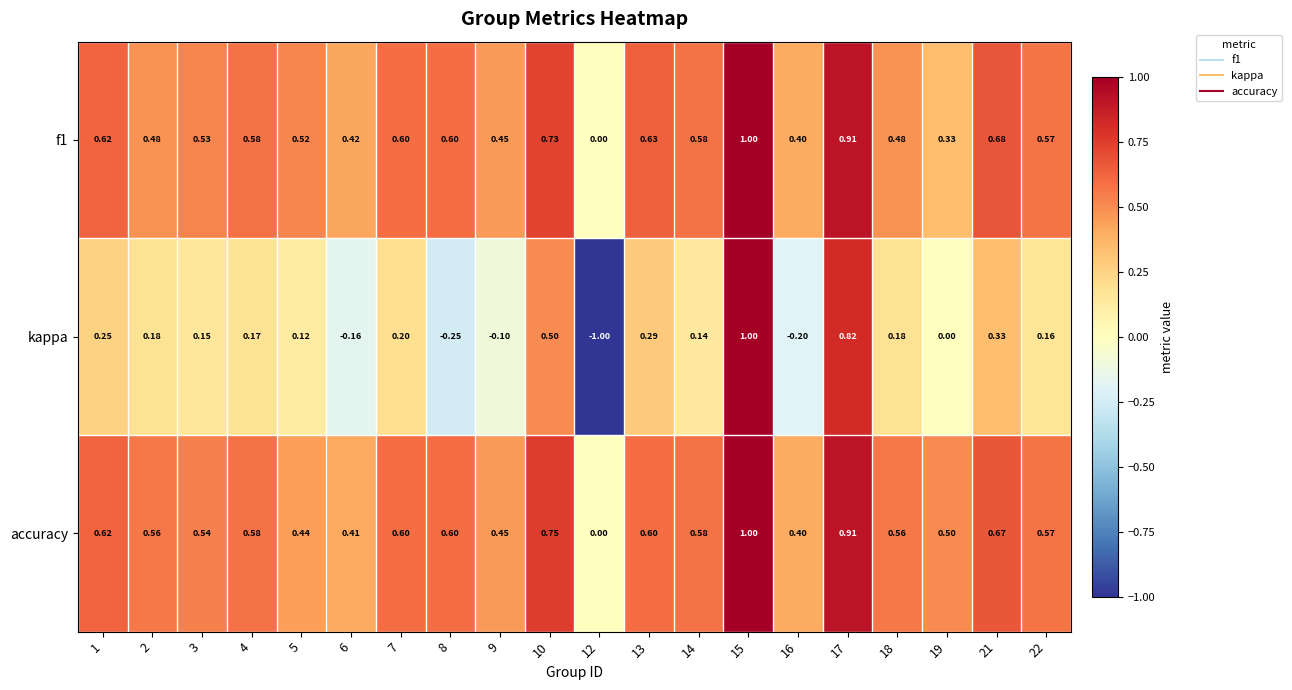

Is the value of f1 at 14 greater than the value of kappa at 4?

Yes